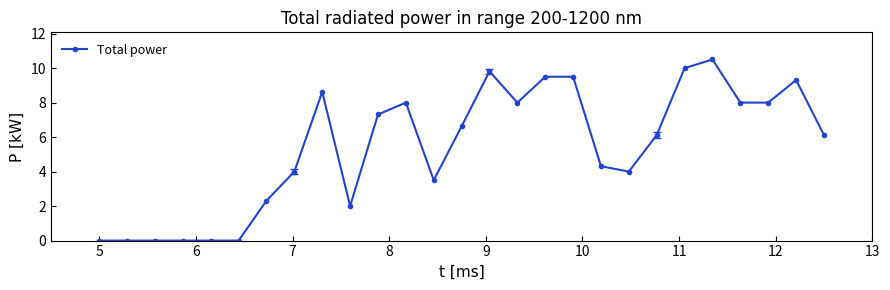

What is the value of the 13th point from the left?

3.5